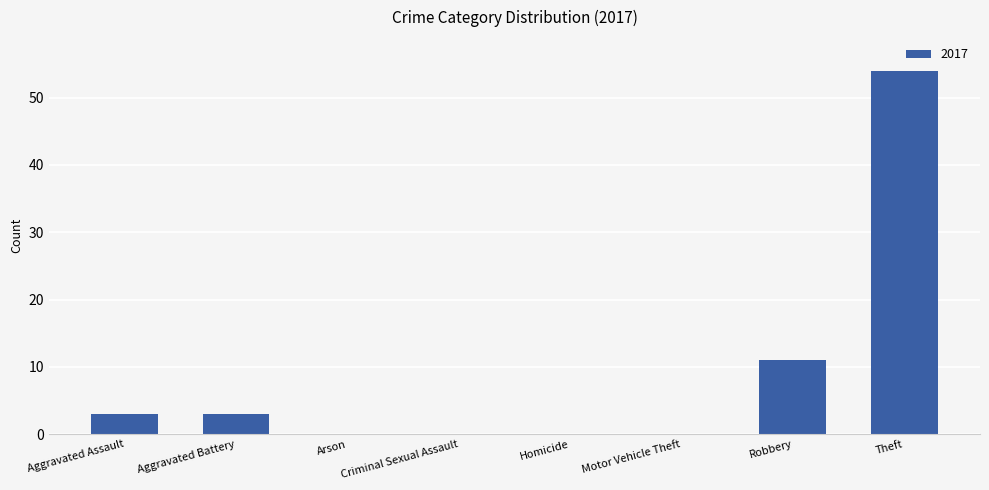

What is the approximate value at Aggravated Battery?

3